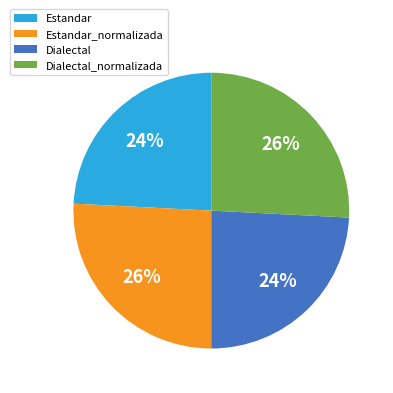

Approximately how many times larger is the value at Dialectal_normalizada compared to Dialectal?

1.1